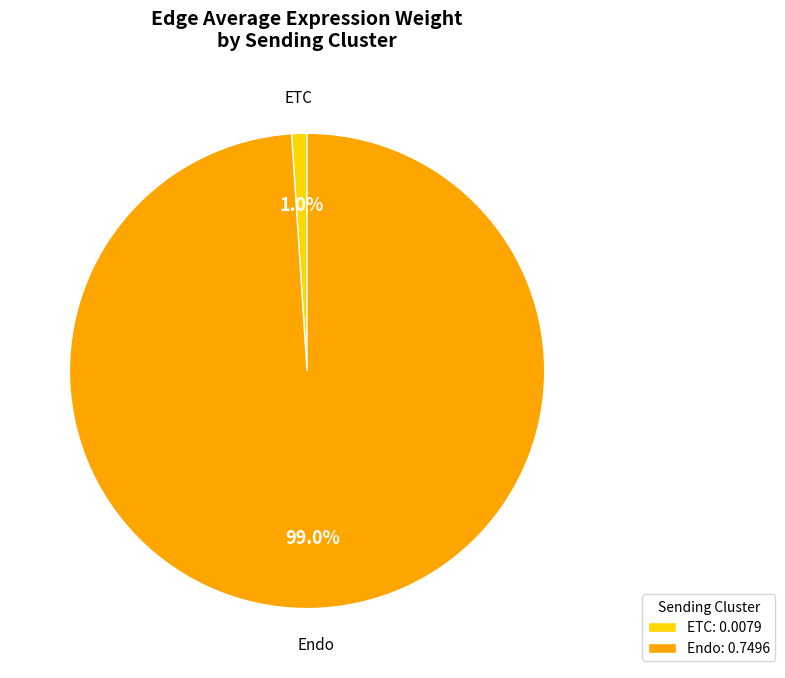

What percentage is NOT represented by ETC?

99.0%